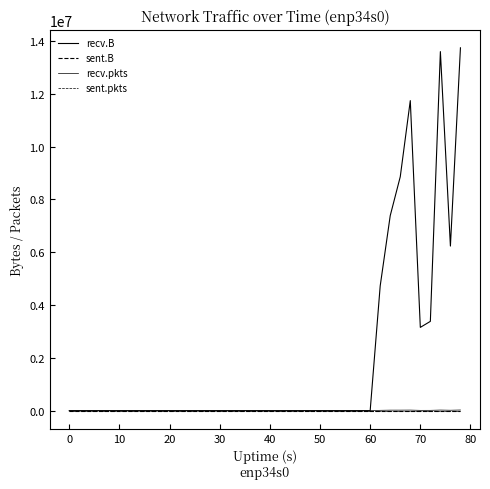

At how many categories does at least one series exceed 4184153?

7